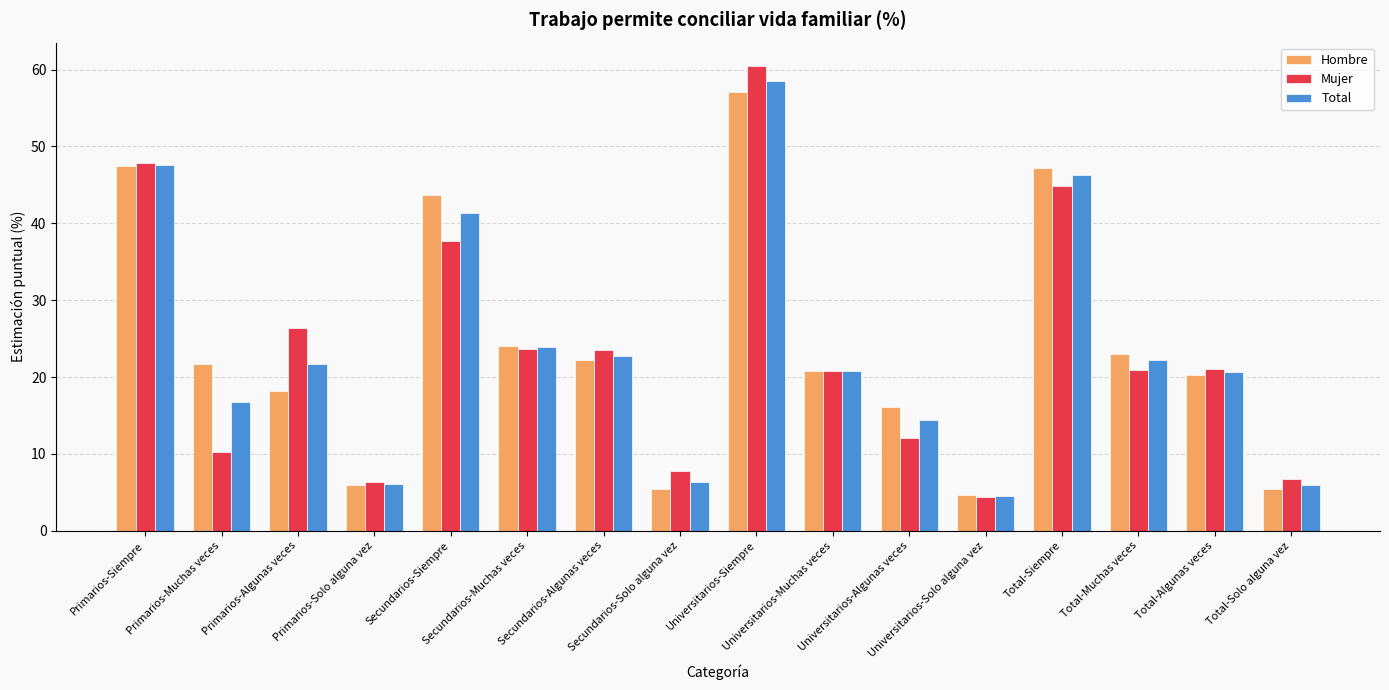

Which series has the widest spread of values?

Mujer